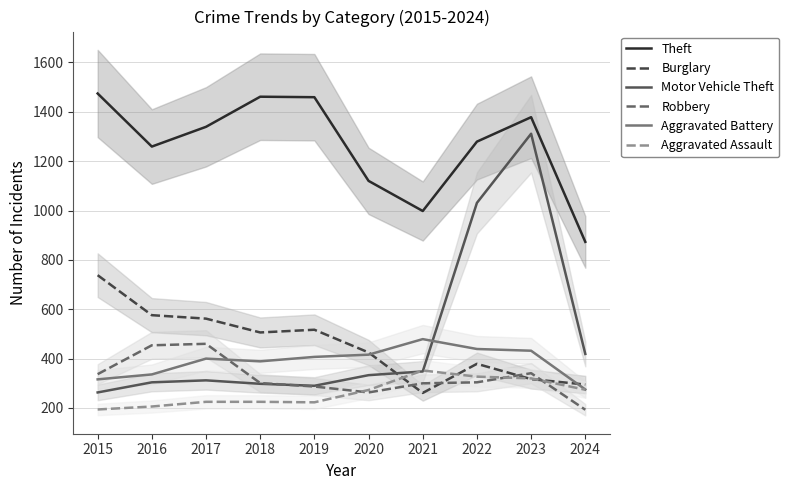

Does the chart display data point markers on the line(s)?

No